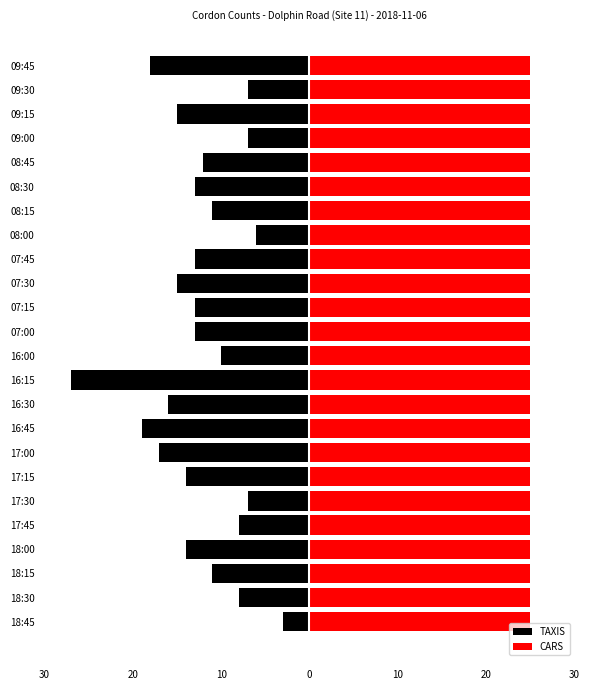

Between 18:45 and 16:45, which is larger?

18:45